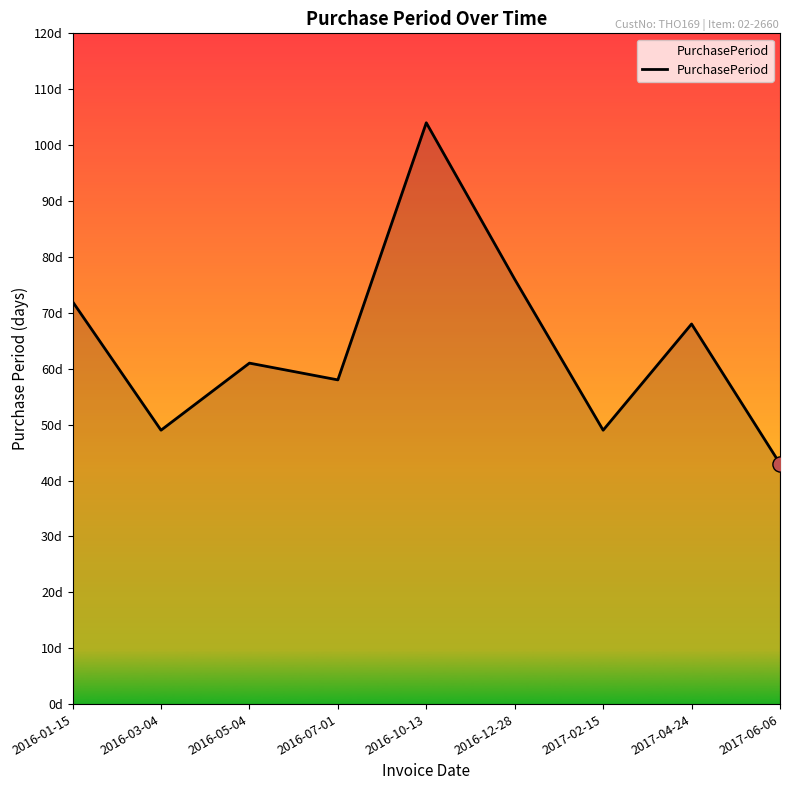

Is this an area chart (filled region under the line)?

Yes